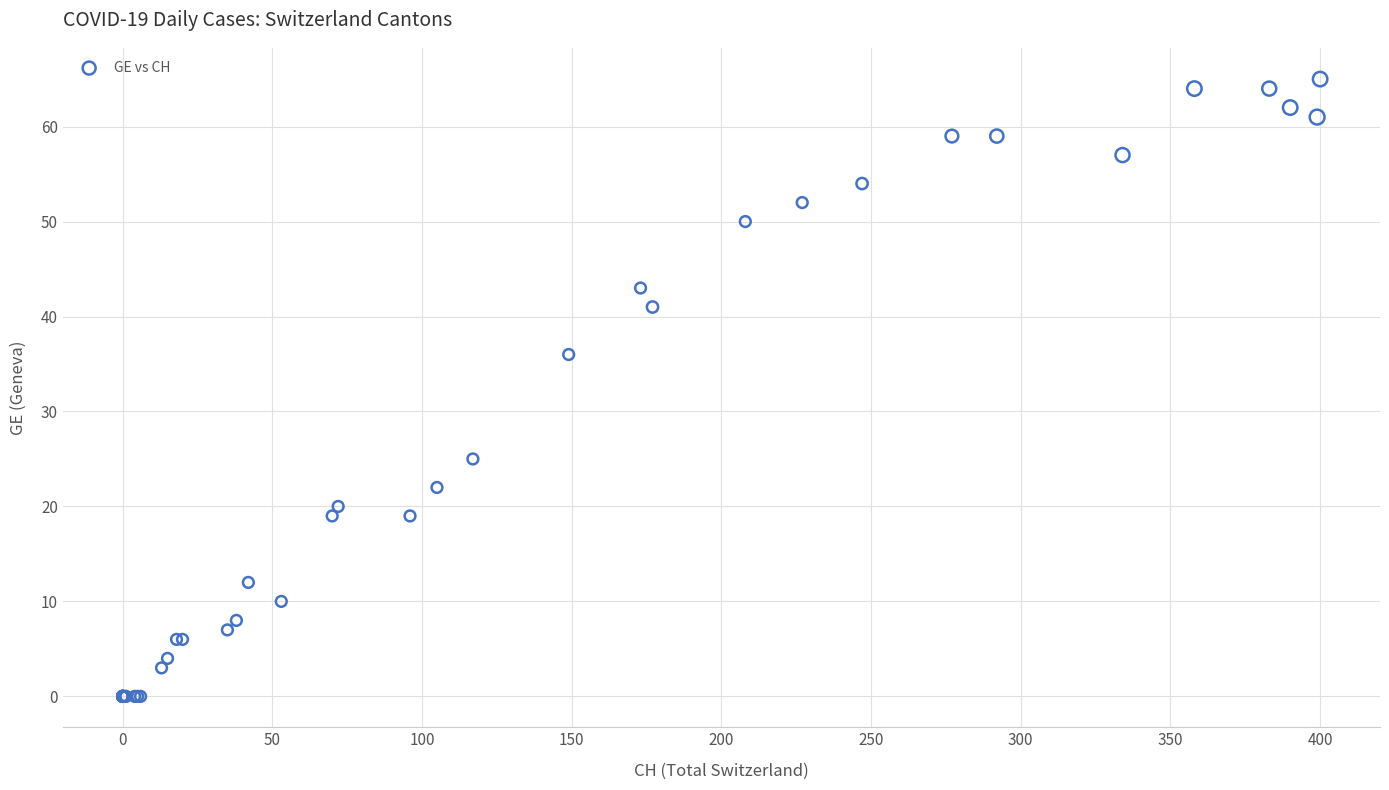

What Y value in the scatter plot is closest to 32?

36